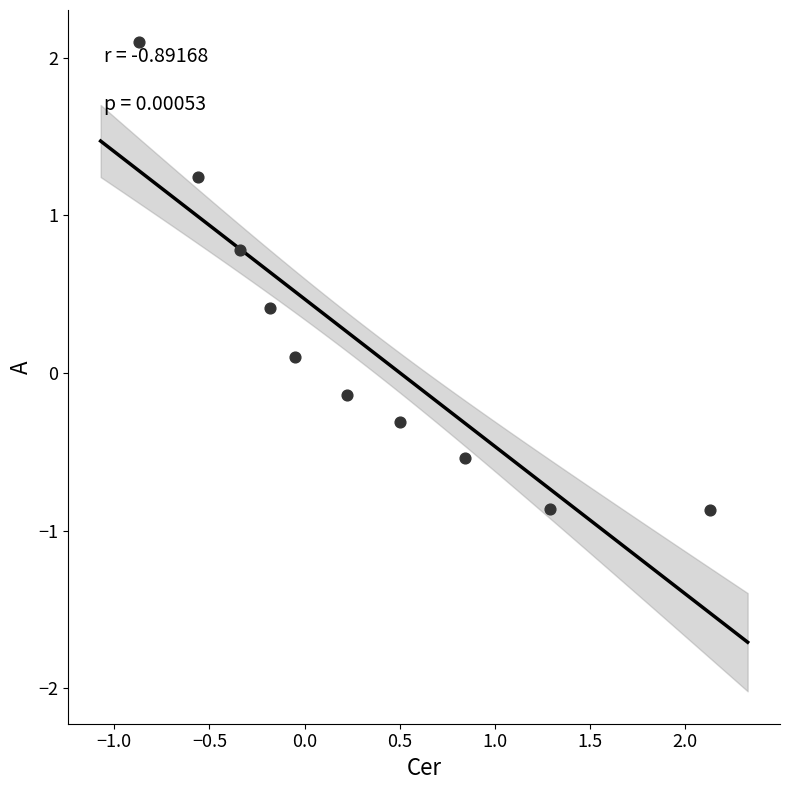

What is the average X value?

0.3